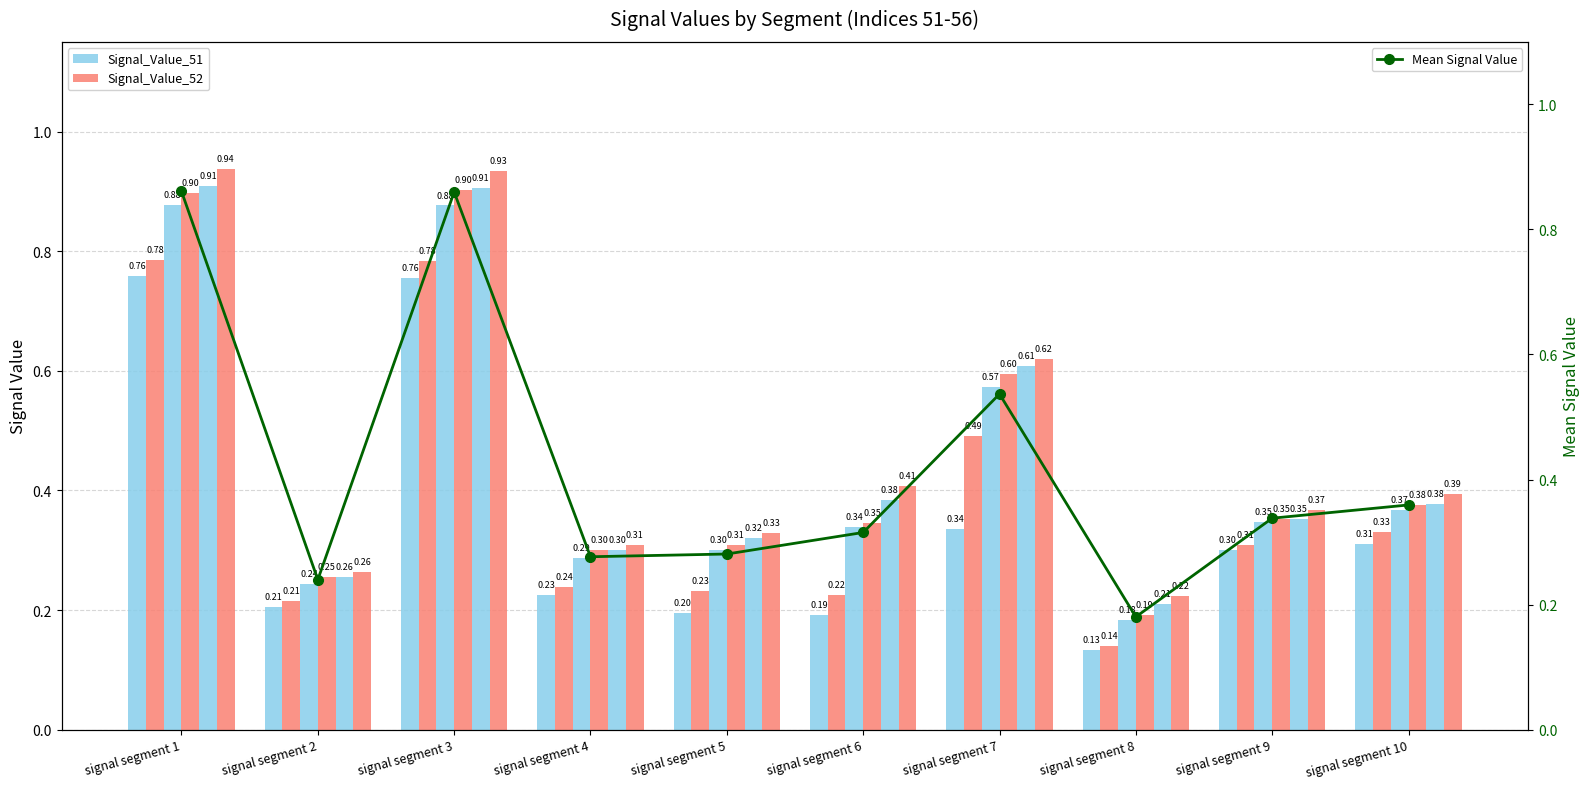

List the labels in order of Signal_Value_56 value, largest first.

signal segment 1, signal segment 3, signal segment 7, signal segment 6, signal segment 10, signal segment 9, signal segment 5, signal segment 4, signal segment 2, signal segment 8